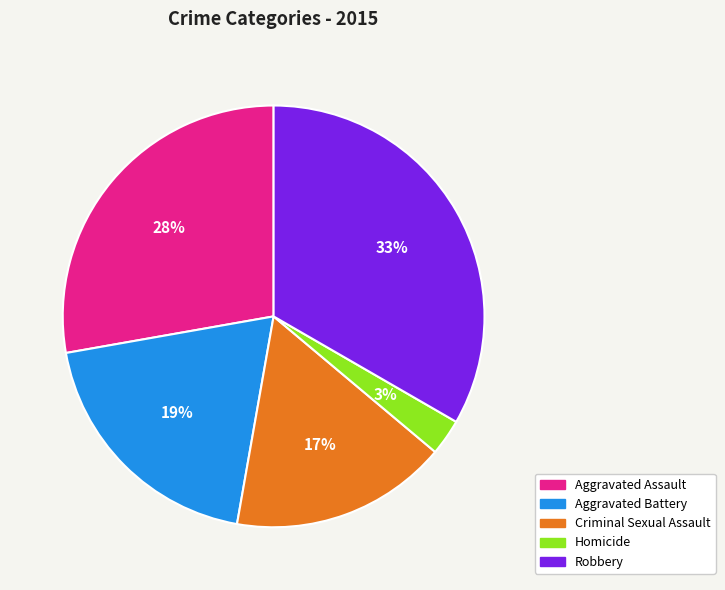

Does any single category account for the majority?

No